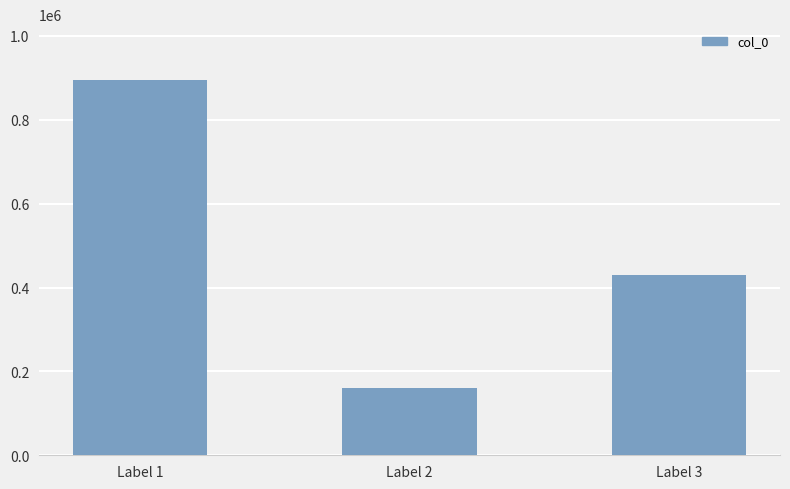

What is the smallest value displayed?

159550